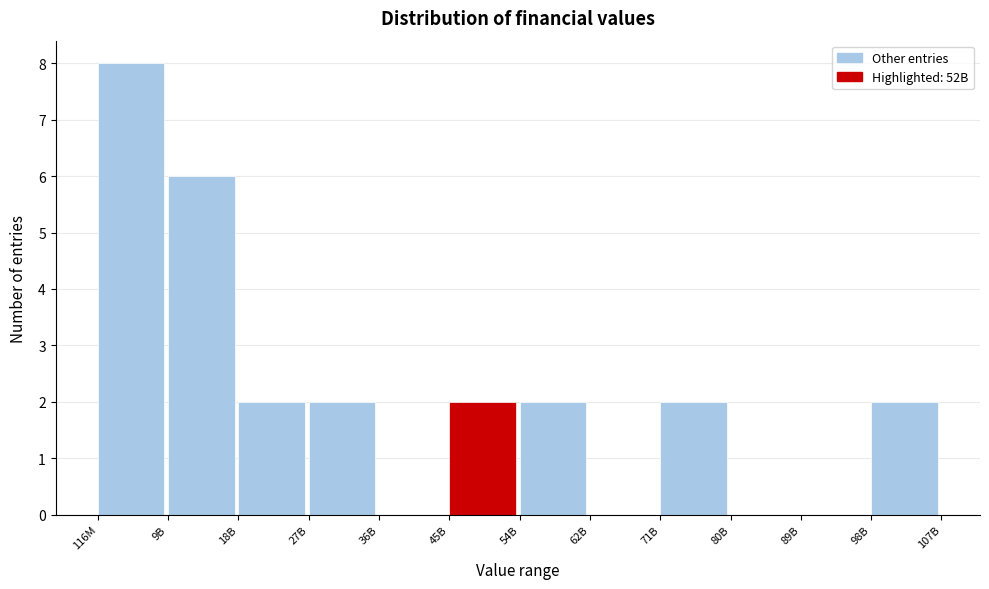

Reading left to right, what are all the values shown in this chart?

116M=8	9B=6	18B=2	27B=2	36B=0	45B=2	54B=2	62B=0	71B=2	80B=0	89B=0	98B=2